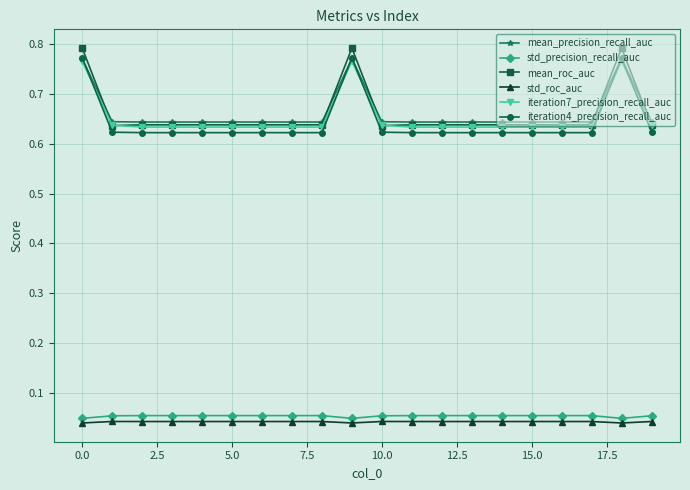

Which series has the largest range (max minus min)?

mean_roc_auc